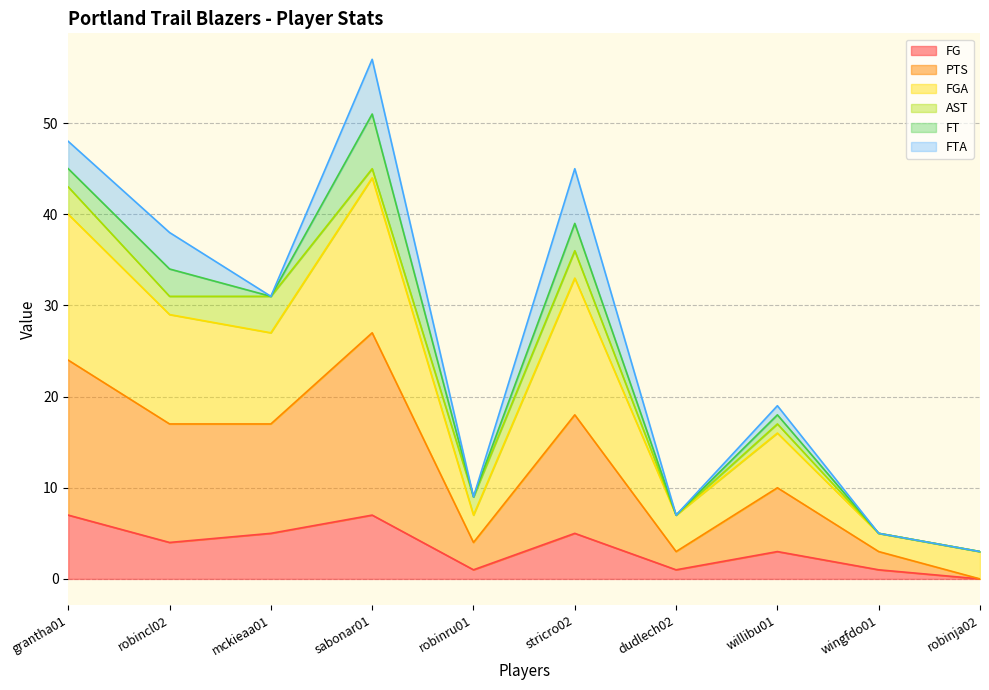

At which category is the sum across all series the highest?

sabonar01